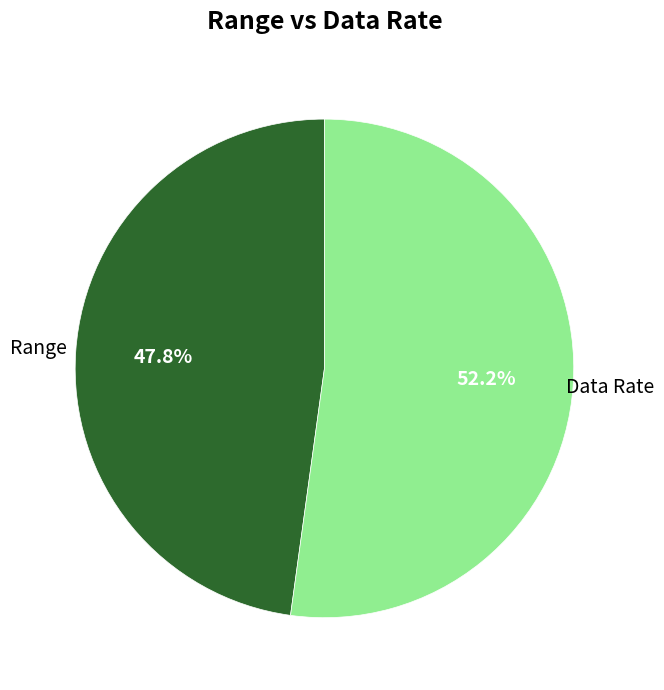

Is there any slice that represents more than half of the pie?

Yes